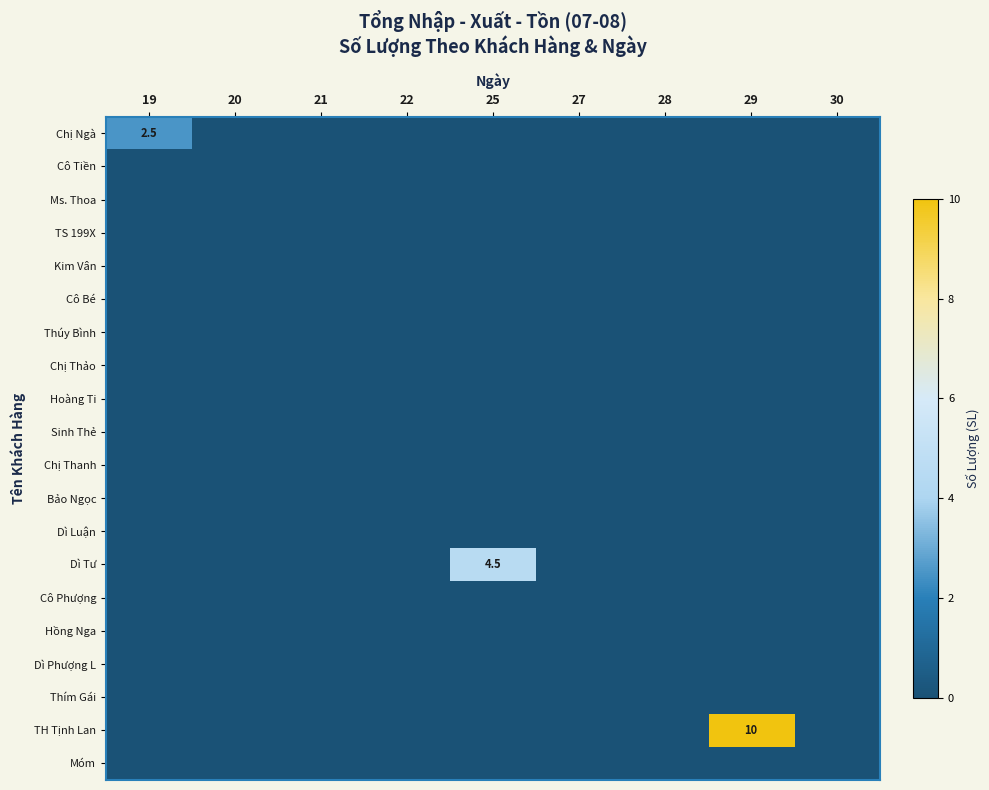

At which category is the sum across all series the highest?

29